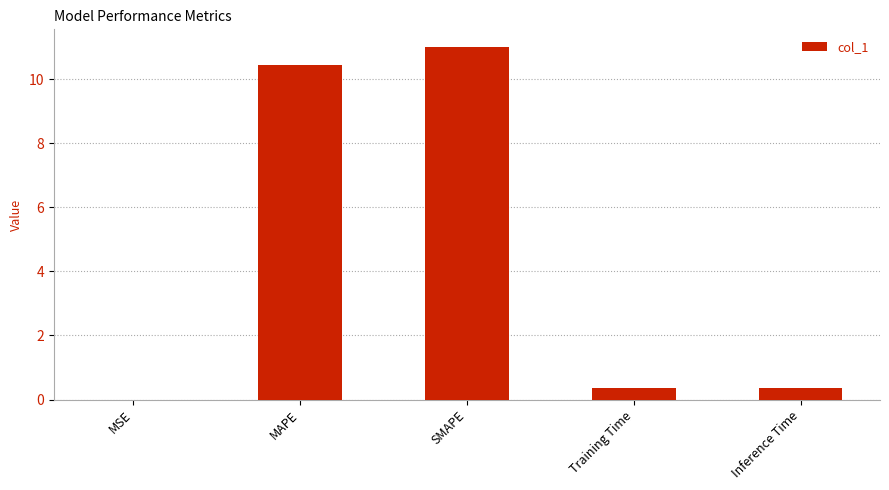

How many series are shown in this chart?

1